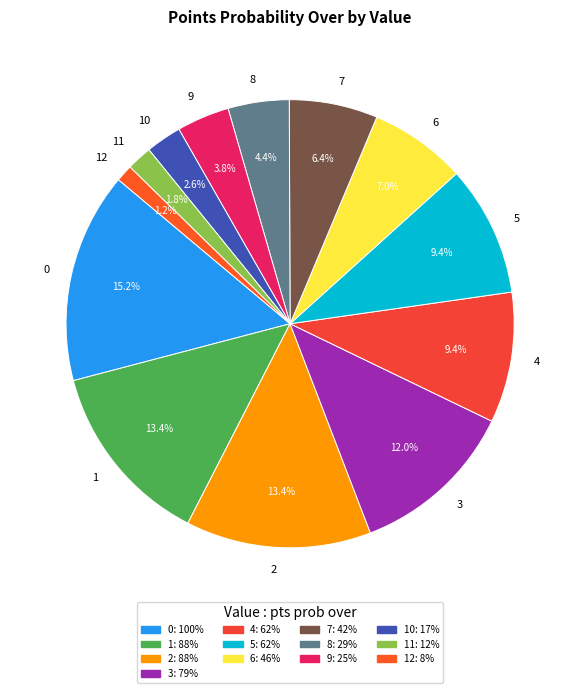

What percentage is the 5 slice, to the nearest percent?

9%